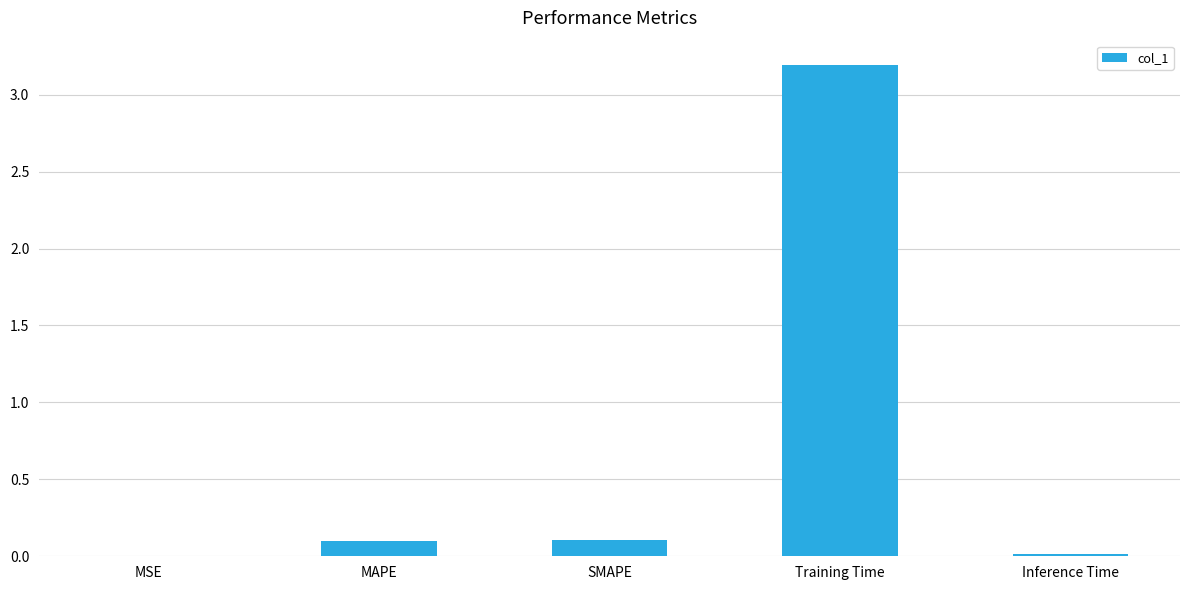

What is the maximum value shown in the chart?

3.2